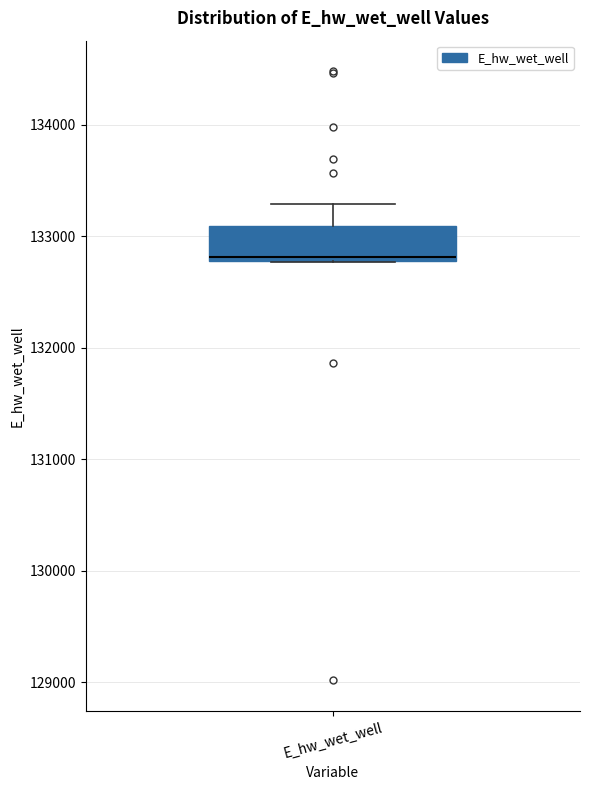

Where is the upper edge of the box for E_hw_wet_well on the y-axis? The values are not printed on the chart, so give them approximately, as read against the axis.

133100